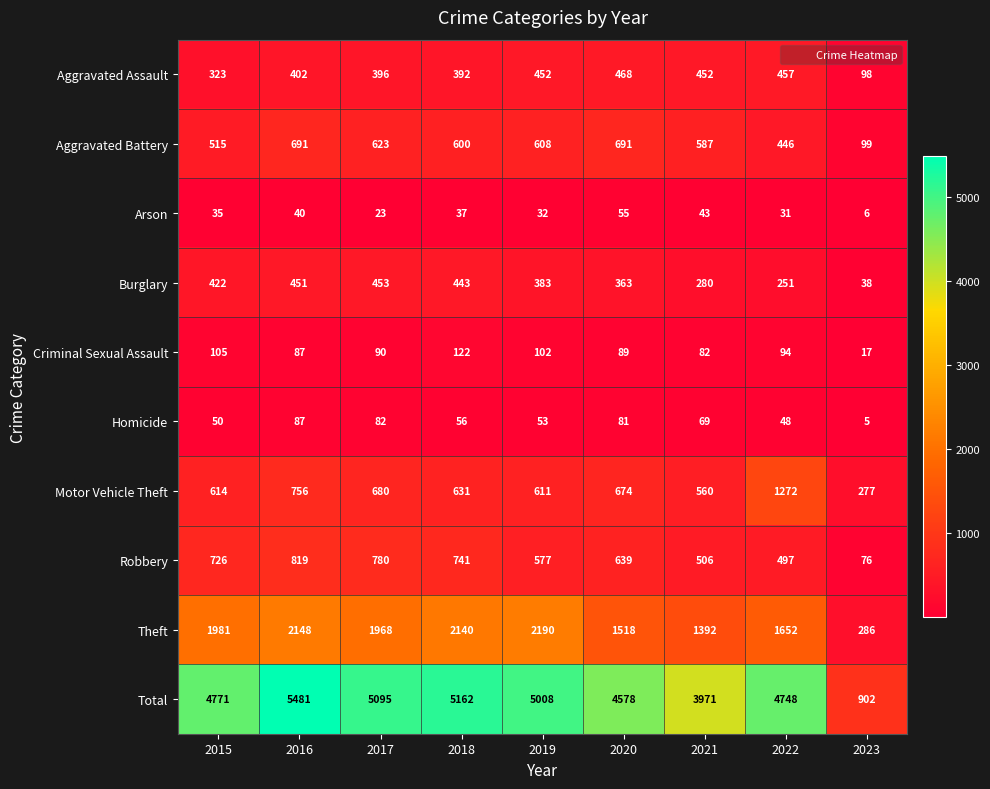

Where is Aggravated Battery nearest to the value 395?

2022